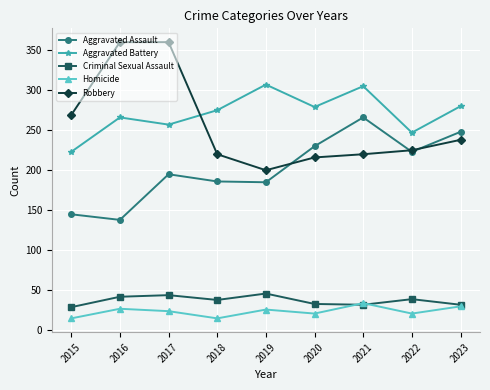

At how many categories does at least one series exceed 251?

8